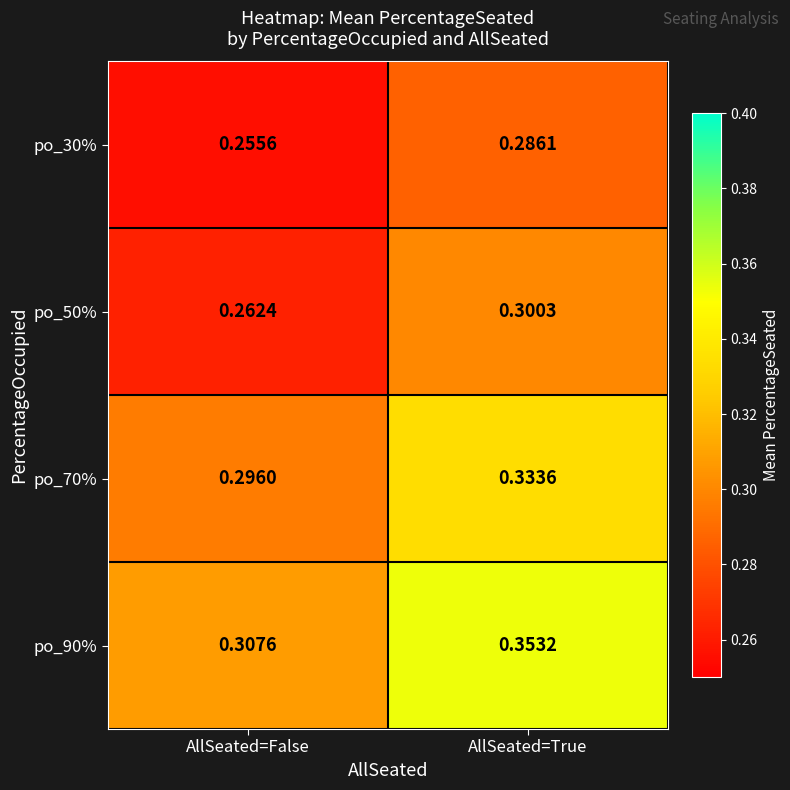

Which category has the lowest value in the po_30% series?

AllSeated=False